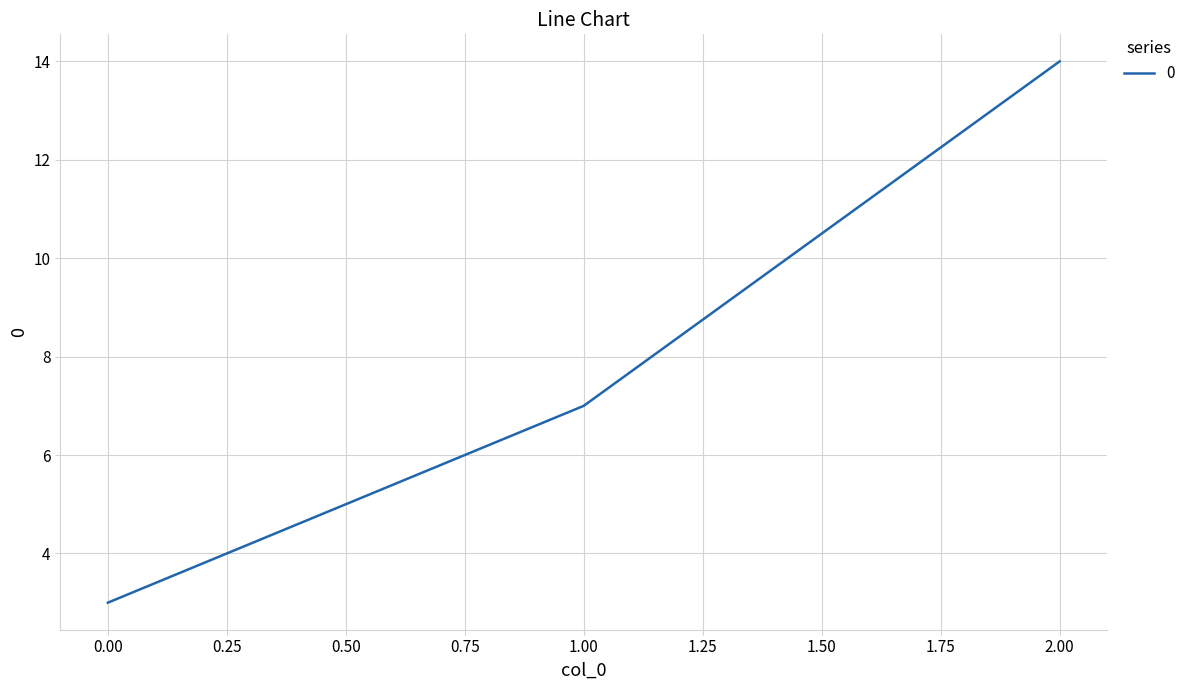

What is the approximate value at 2.00?

14